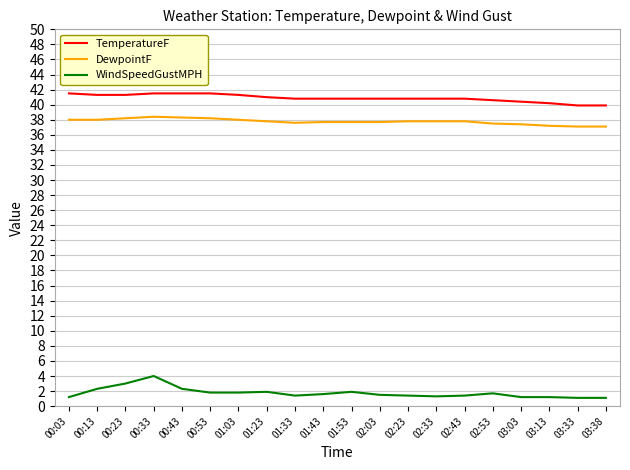

Rank the series by their maximum value, from highest to lowest.

TemperatureF, DewpointF, WindSpeedGustMPH